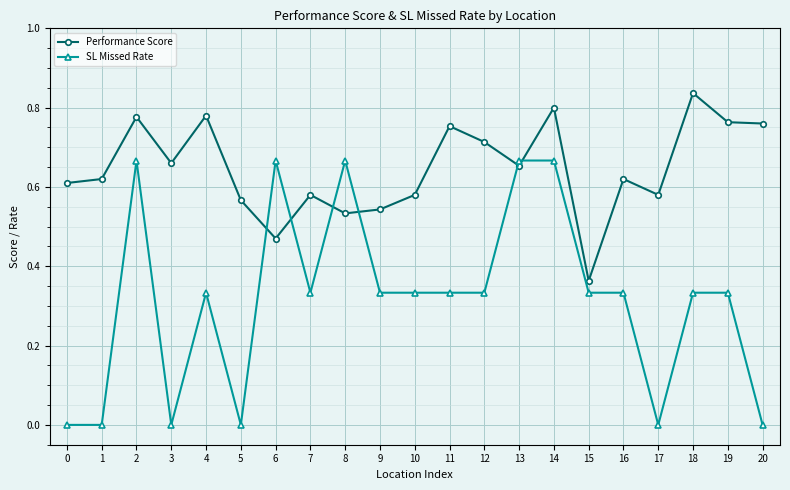

The value of SL Missed Rate at 13 is 1.1. True or false?

False